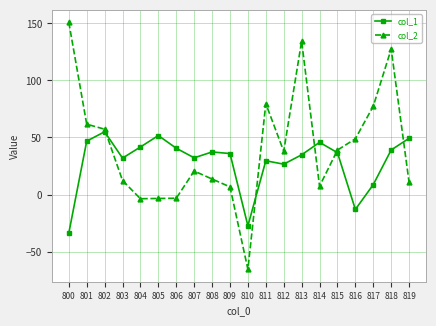

The value of col_1 at 803 is 31.9. True or false?

True